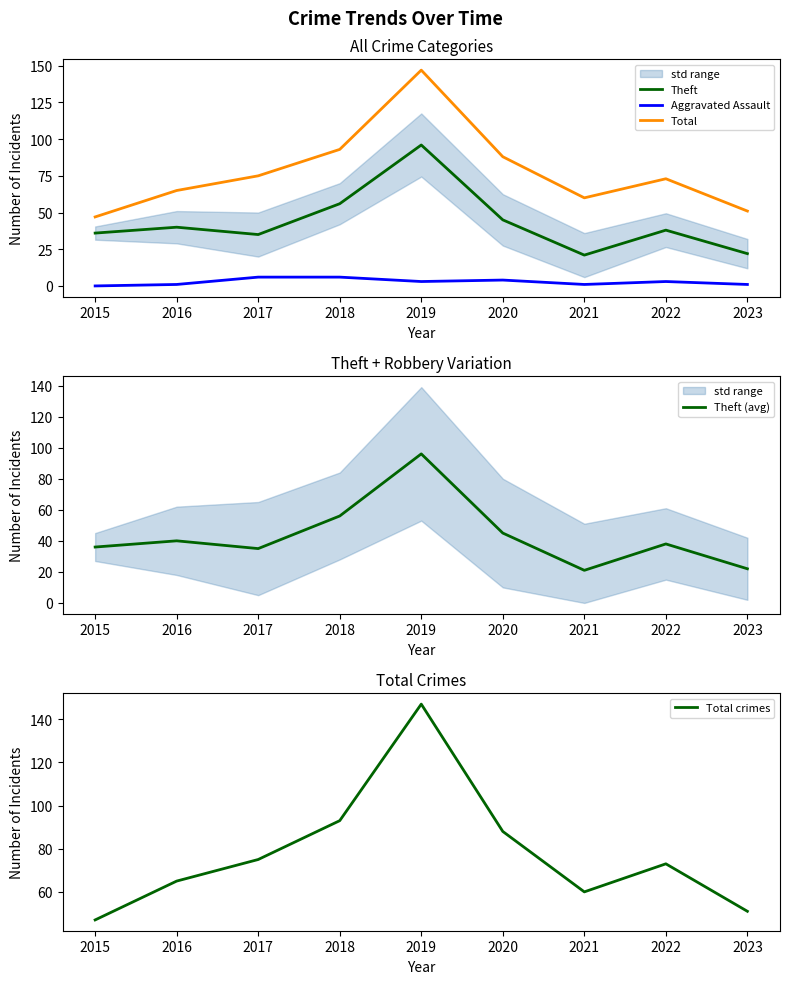

At which category is the sum across all series the highest?

2019